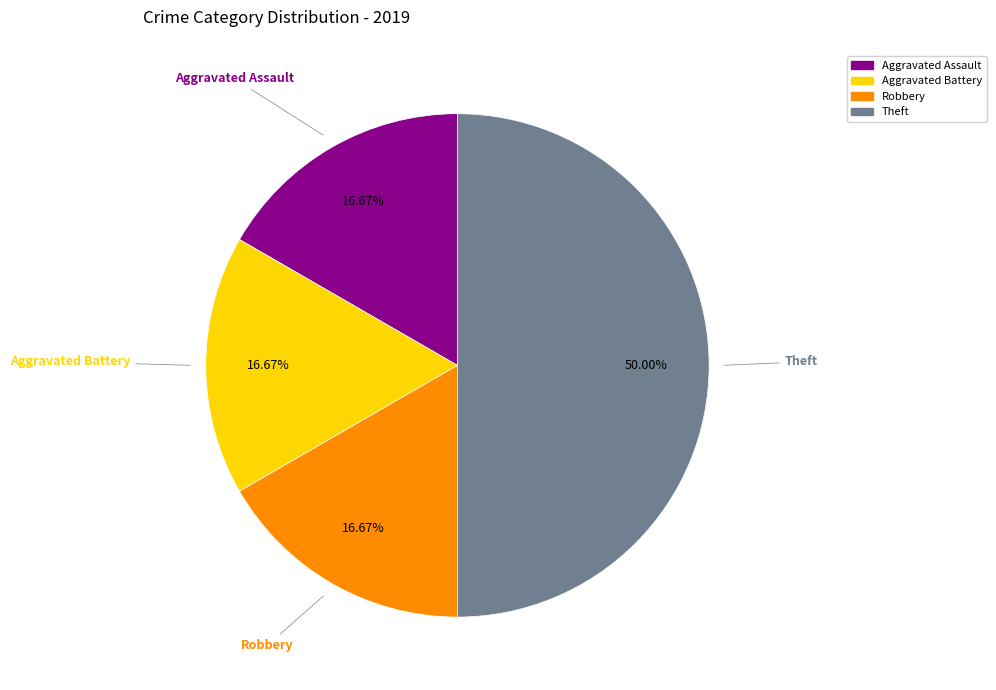

To the nearest percent, what is the average slice percentage?

25%